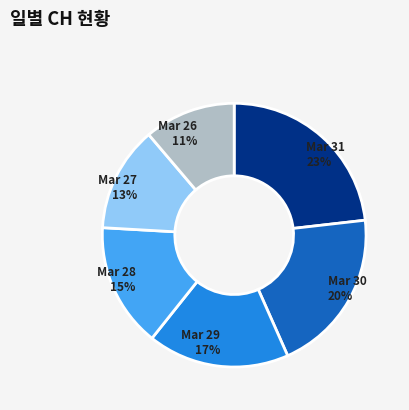

Is there a majority slice in this chart?

No